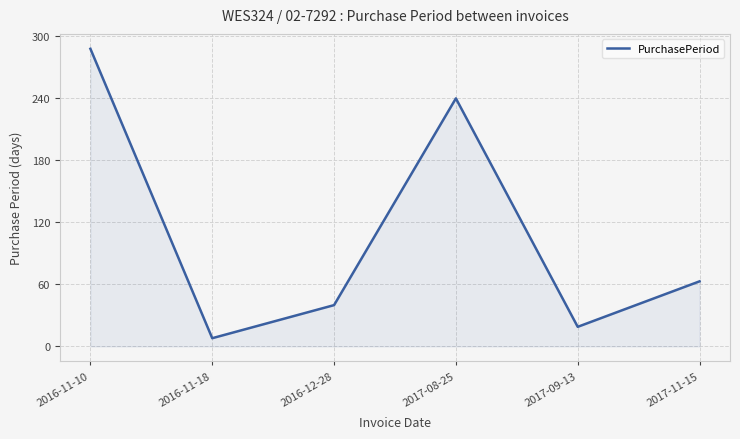

How many lines are shown in the chart?

1